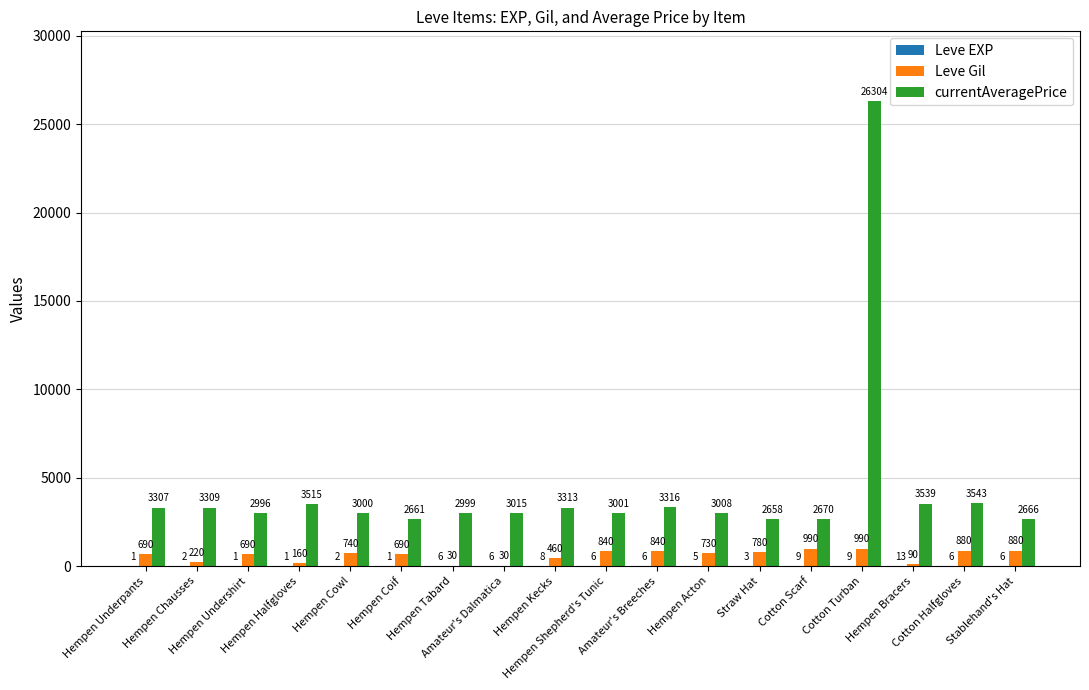

What is the maximum value for Leve Gil?

990